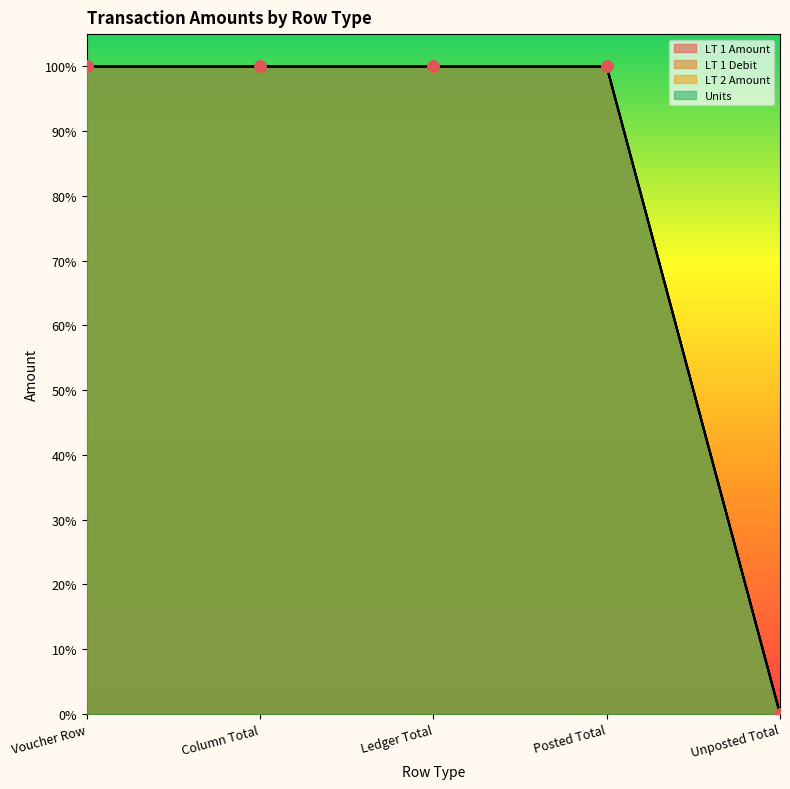

What are all the series names shown in the legend?

LT 1 Amount, LT 1 Debit, LT 2 Amount, Units